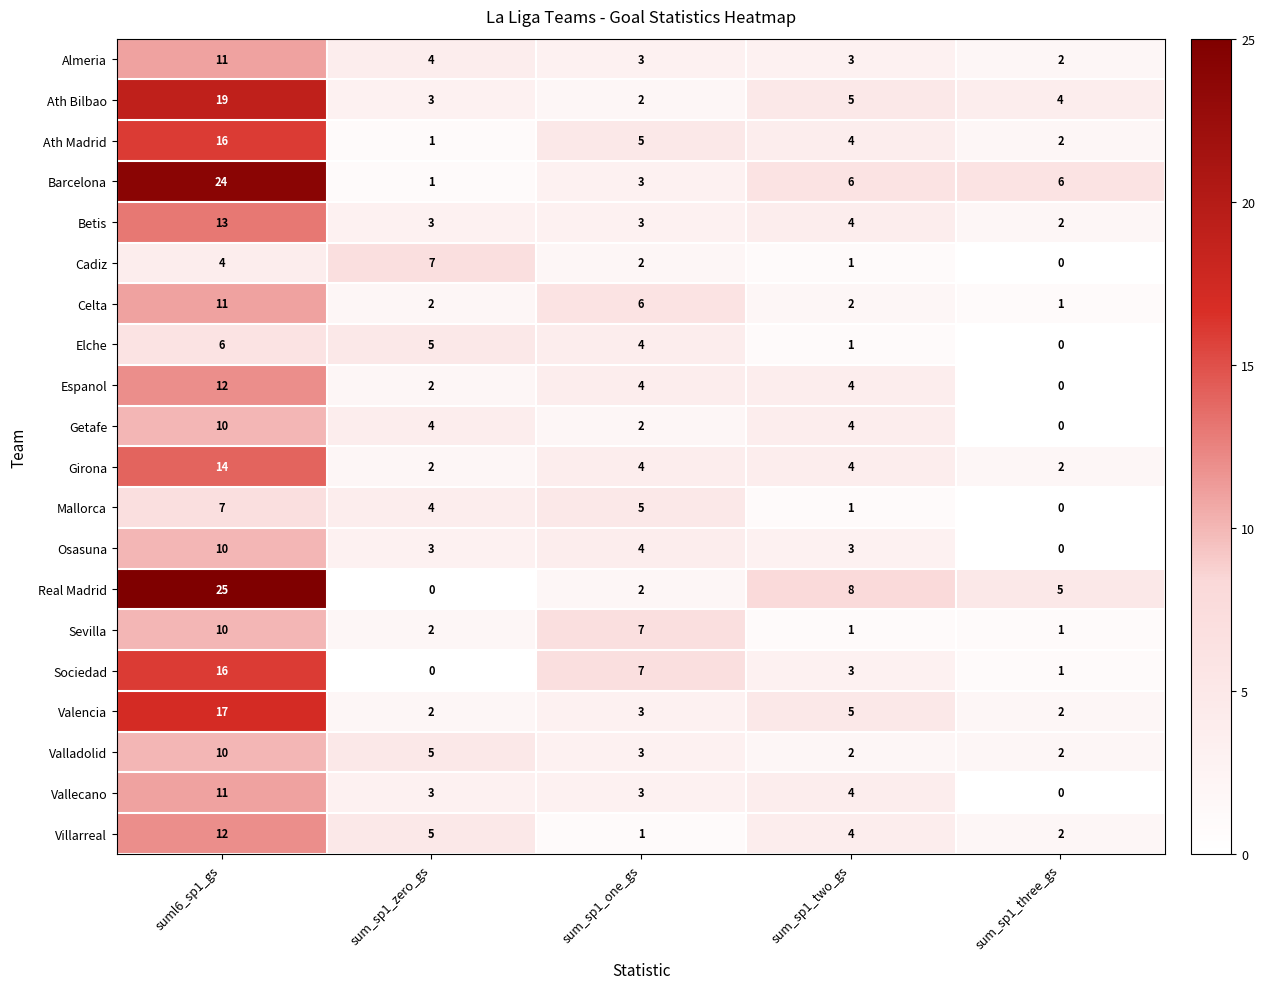

Which series has the largest range (max minus min)?

Real Madrid